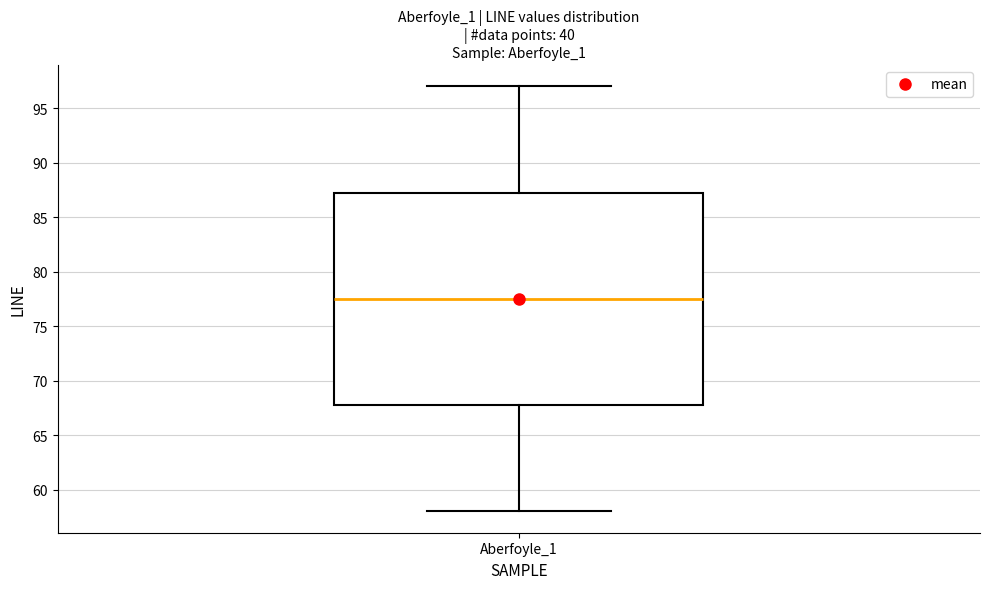

Where does the median line of the box for Aberfoyle_1 sit on the y-axis? The values are not printed on the chart, so give them approximately, as read against the axis.

77.5